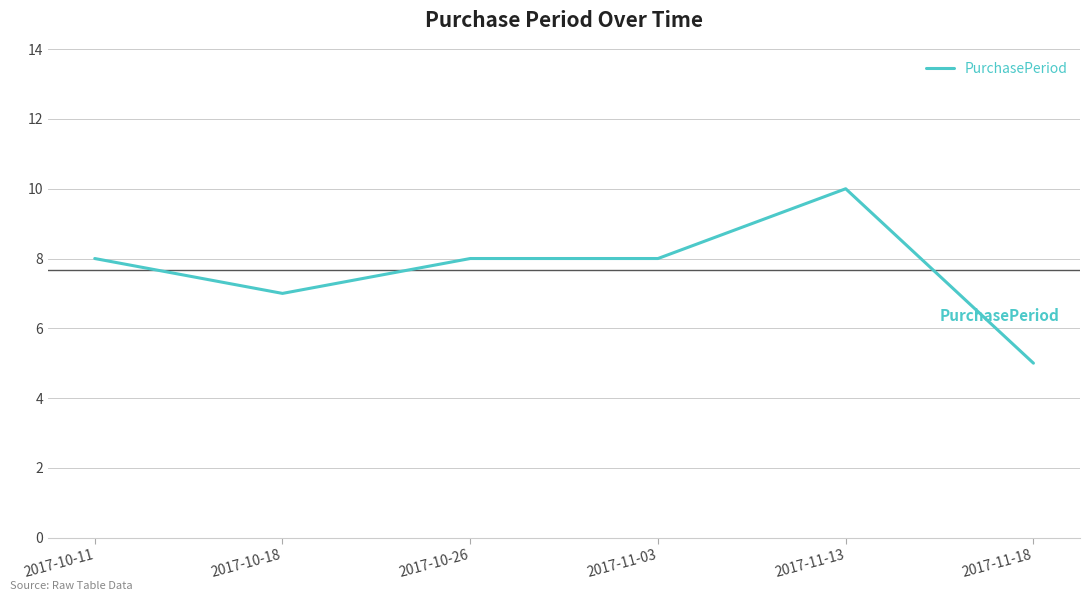

Reading right to left, extract all data points from this chart.

5	10	8	8	7	8